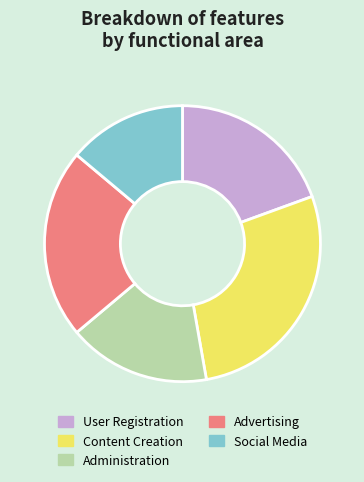

Count the number of slices in the pie.

5